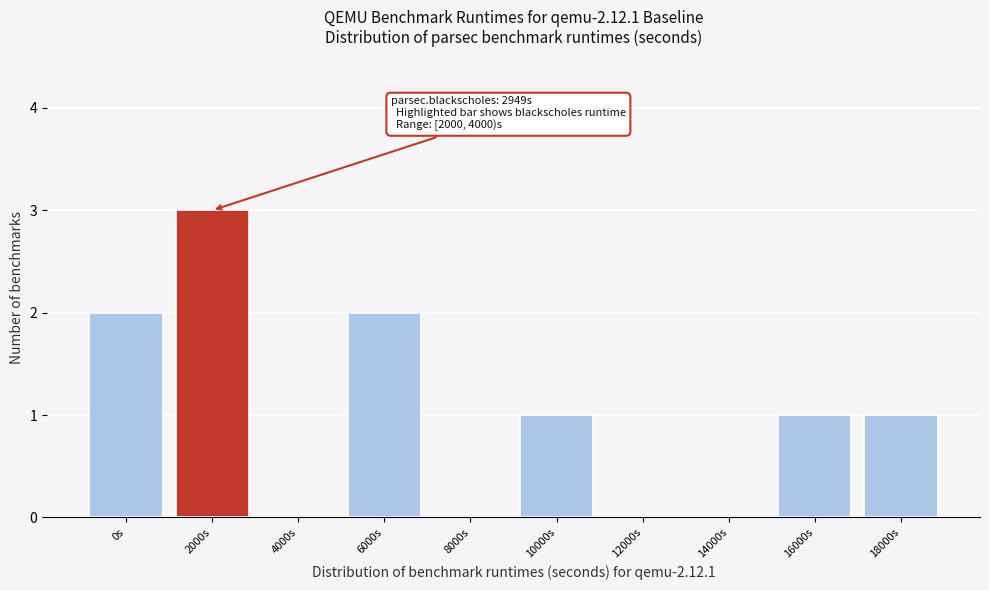

Reading left to right, extract all data points from this chart.

0s=2	2000s=3	4000s=0	6000s=2	8000s=0	10000s=1	12000s=0	14000s=0	16000s=1	18000s=1